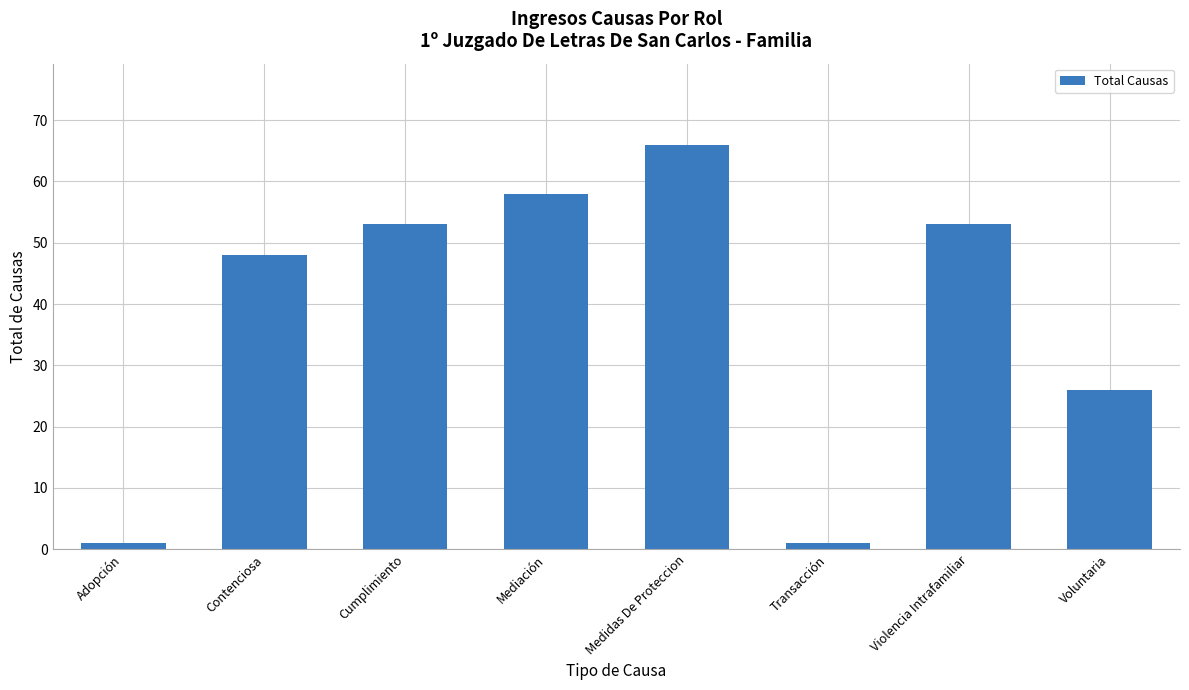

What is the difference between the maximum and minimum values?

65